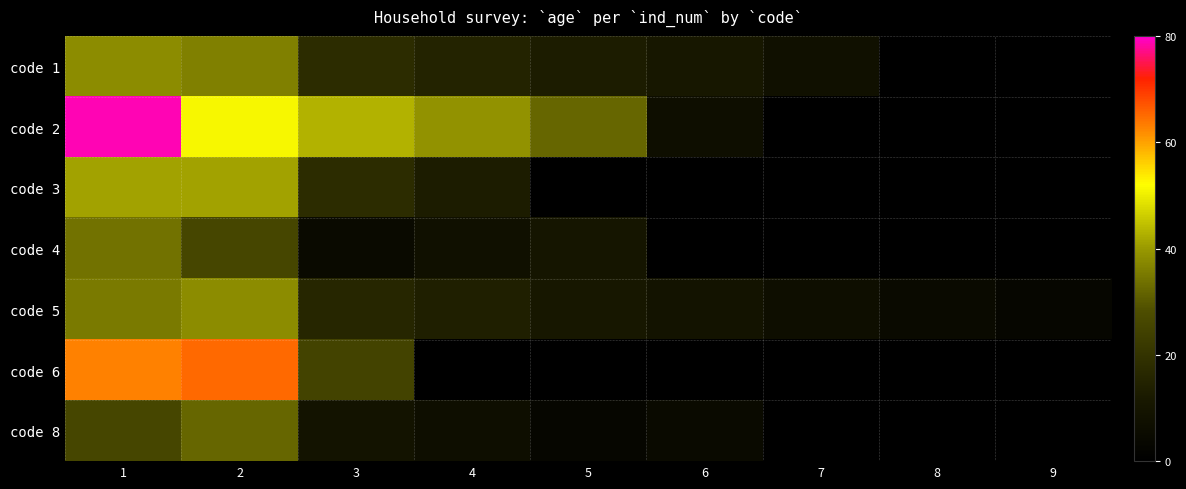

What is the greatest value displayed?

79.0